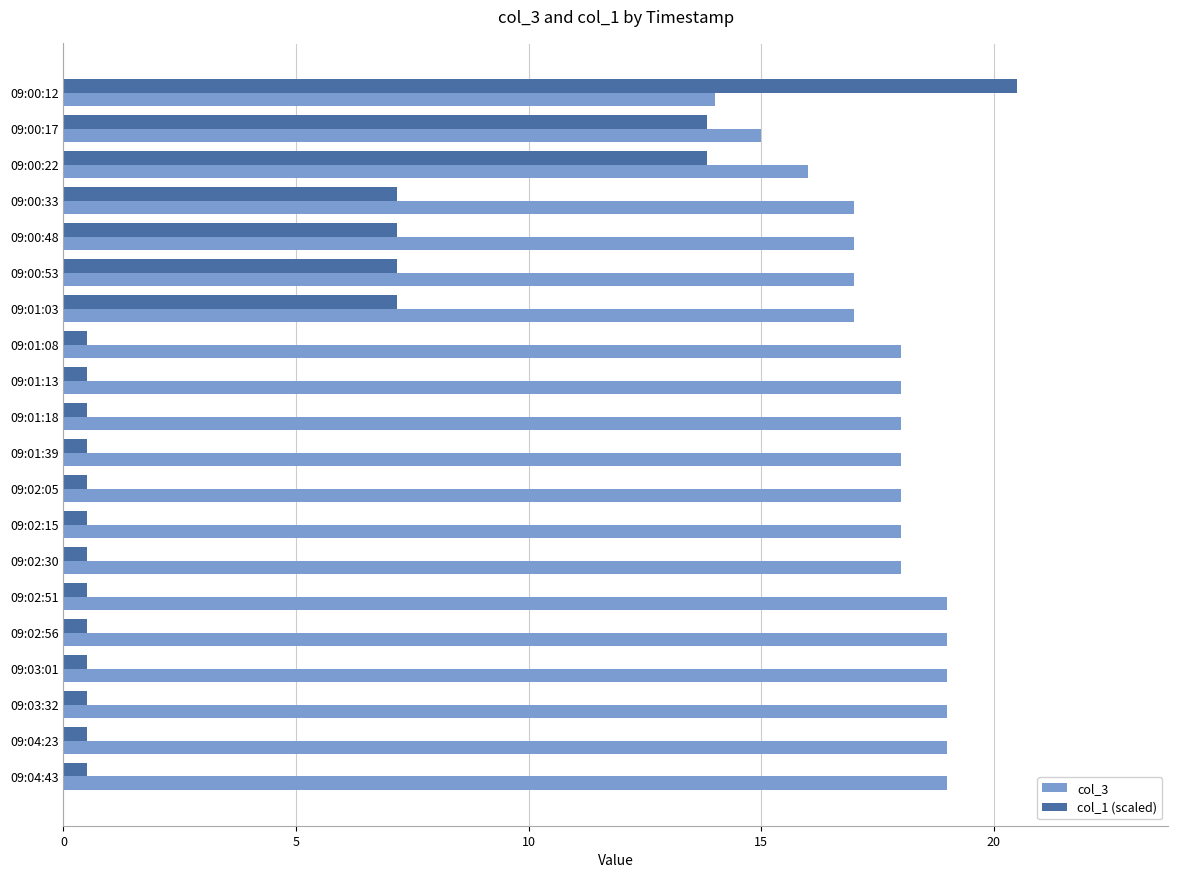

Rank the series by their maximum value, from highest to lowest.

col_1 (scaled), col_3